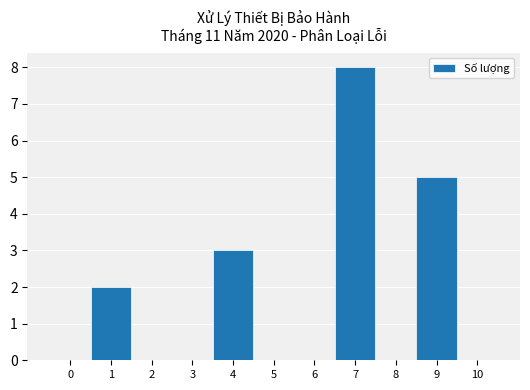

What is the height of the bar covering 6.5 to 7.5 on the x-axis? The values are not printed on the chart, so give them approximately, as read against the axis.

8